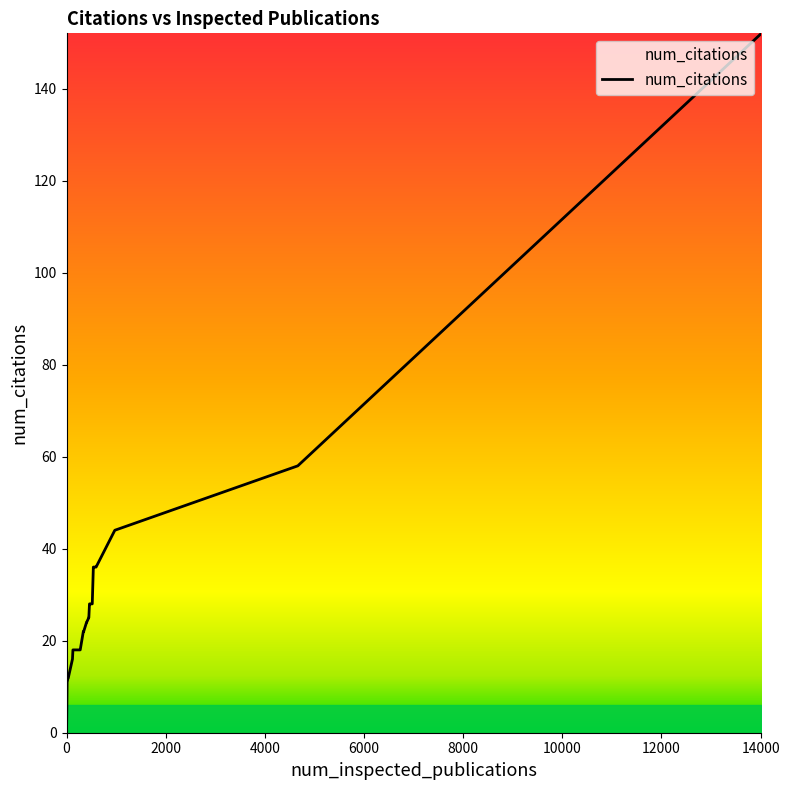

What is the difference between the maximum and minimum values?

152